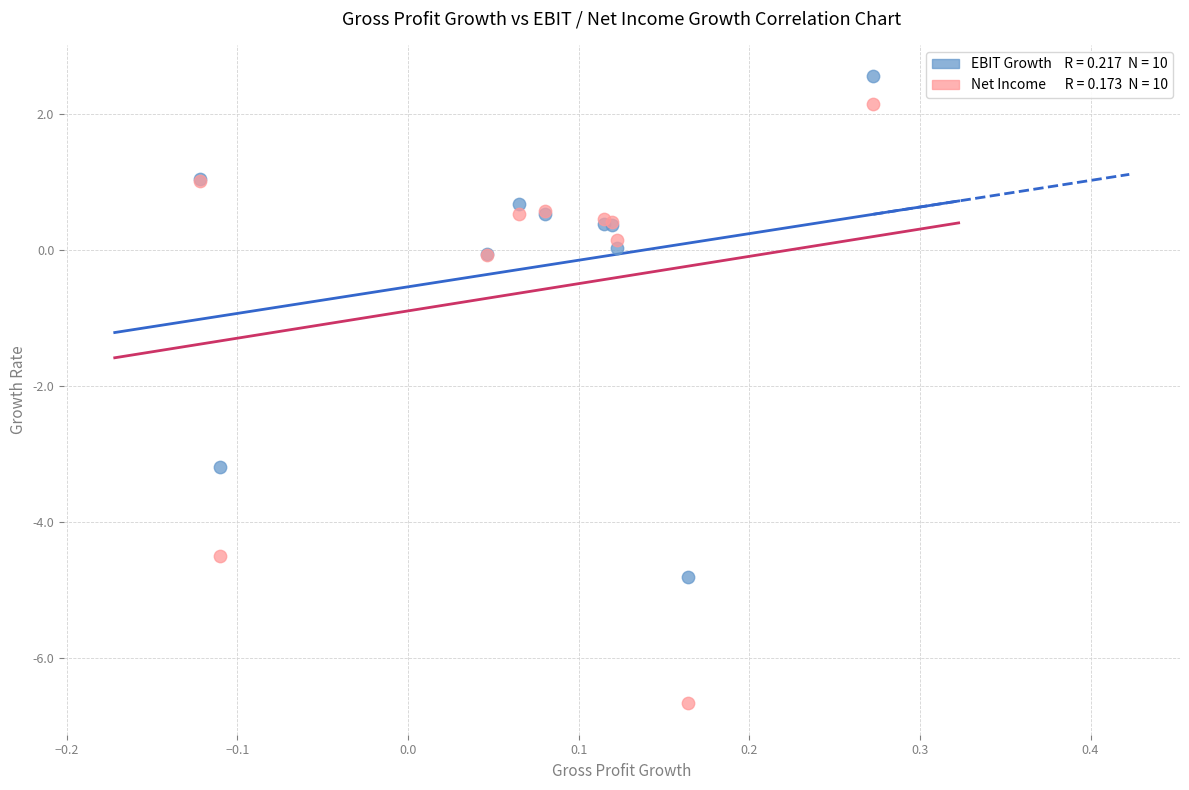

Across all series, what Y value is closest to -2?

-3.2